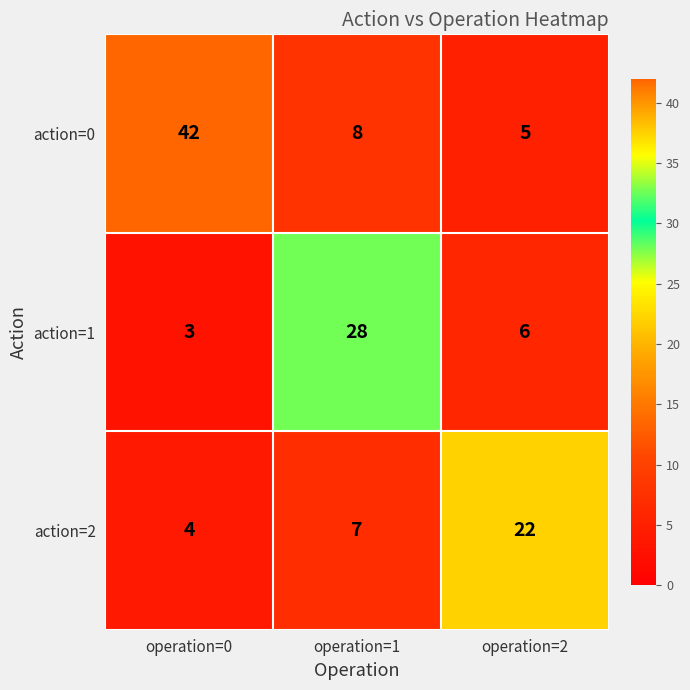

At which category does the chart reach its minimum across all series?

operation=0